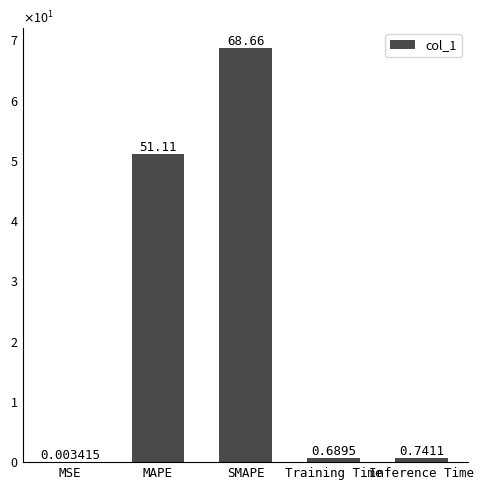

What is the label of the 3rd bar from the right?

SMAPE